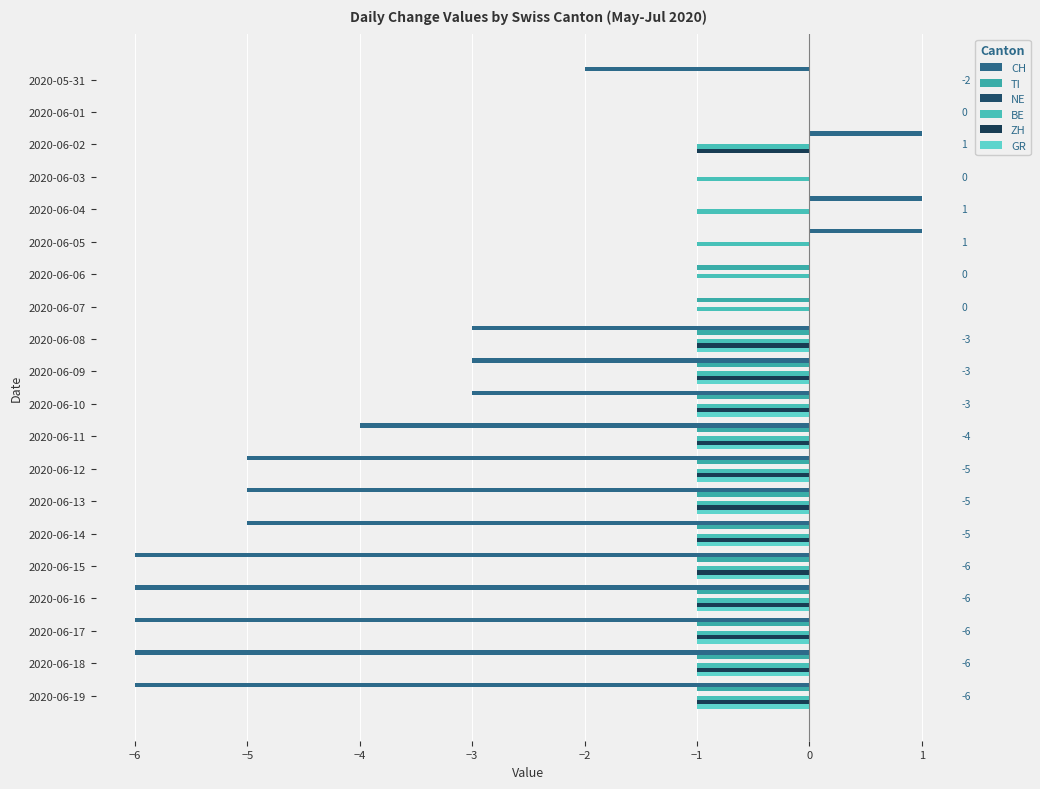

List the series in order of their peak value, lowest first.

TI, BE, ZH, GR, NE, CH